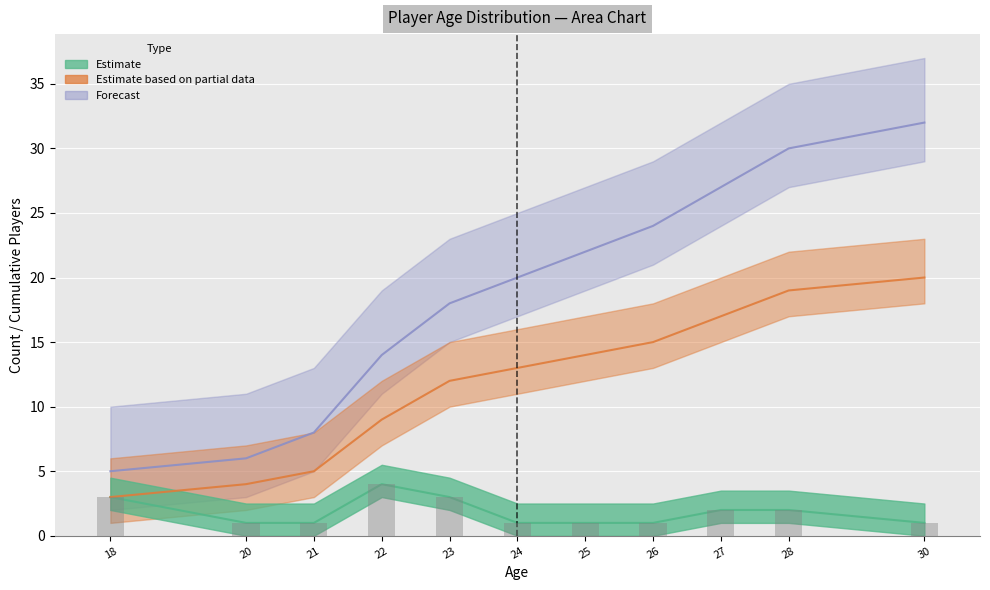

The value of Forecast (Upper bound) at 28 is 30. True or false?

True